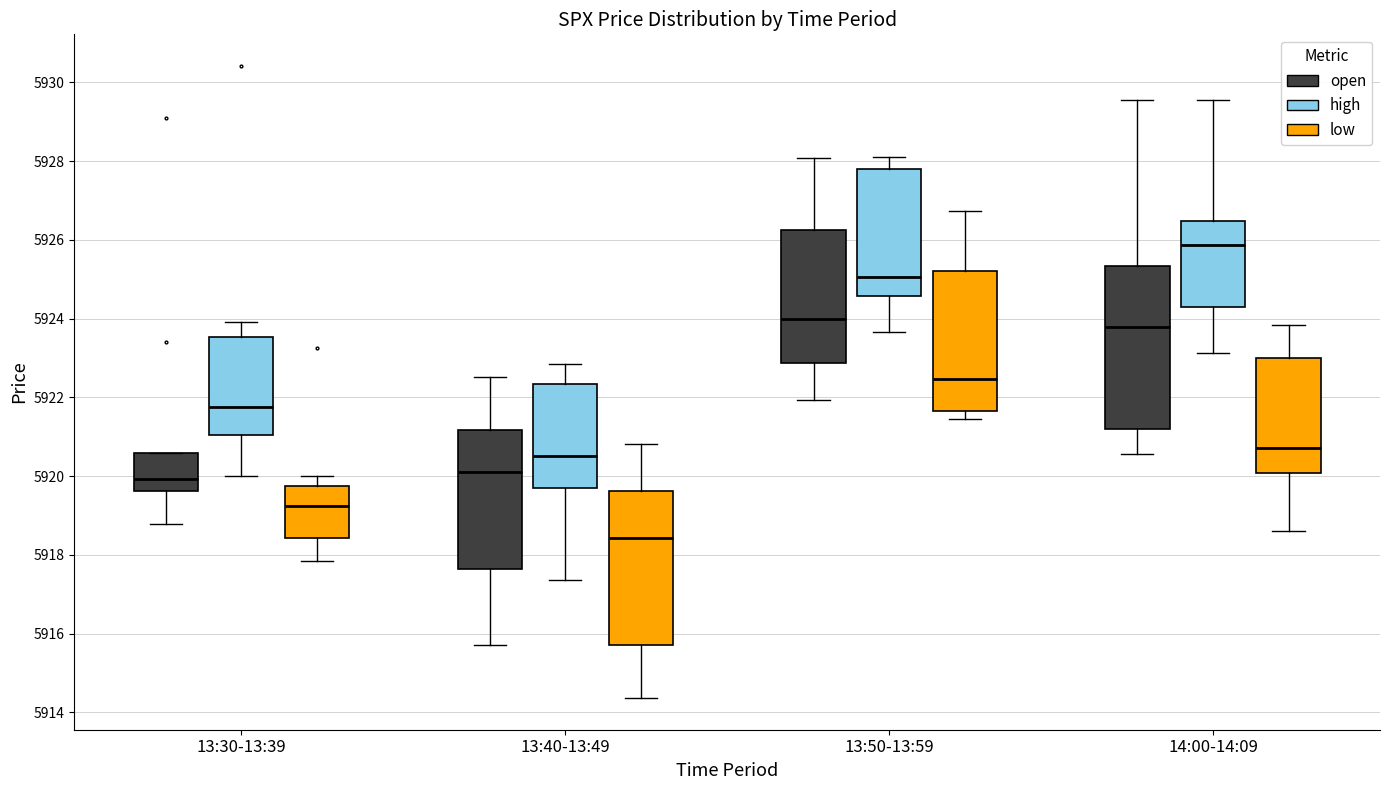

Reading left to right, read every box against the y-axis: the position of its median line, the range the box covers, and the ends of its whiskers. The values are not printed on the chart, so give them approximately, as read against the axis.

13:30-13:39 (open): median 5920.0, box 5919.6 to 5920.6, whiskers 5918.8 to 5920.6
13:30-13:39 (high): median 5921.8, box 5921.0 to 5923.6, whiskers 5920.0 to 5924.0
13:30-13:39 (low): median 5919.2, box 5918.4 to 5919.8, whiskers 5917.8 to 5920.0
13:40-13:49 (open): median 5920.0, box 5917.6 to 5921.2, whiskers 5915.8 to 5922.6
13:40-13:49 (high): median 5920.6, box 5919.6 to 5922.4, whiskers 5917.4 to 5922.8
13:40-13:49 (low): median 5918.4, box 5915.8 to 5919.6, whiskers 5914.4 to 5920.8
13:50-13:59 (open): median 5924.0, box 5922.8 to 5926.2, whiskers 5922.0 to 5928.0
13:50-13:59 (high): median 5925.0, box 5924.6 to 5927.8, whiskers 5923.6 to 5928.2
13:50-13:59 (low): median 5922.4, box 5921.6 to 5925.2, whiskers 5921.4 to 5926.8
14:00-14:09 (open): median 5923.8, box 5921.2 to 5925.4, whiskers 5920.6 to 5929.6
14:00-14:09 (high): median 5925.8, box 5924.2 to 5926.4, whiskers 5923.2 to 5929.6
14:00-14:09 (low): median 5920.8, box 5920.0 to 5923.0, whiskers 5918.6 to 5923.8